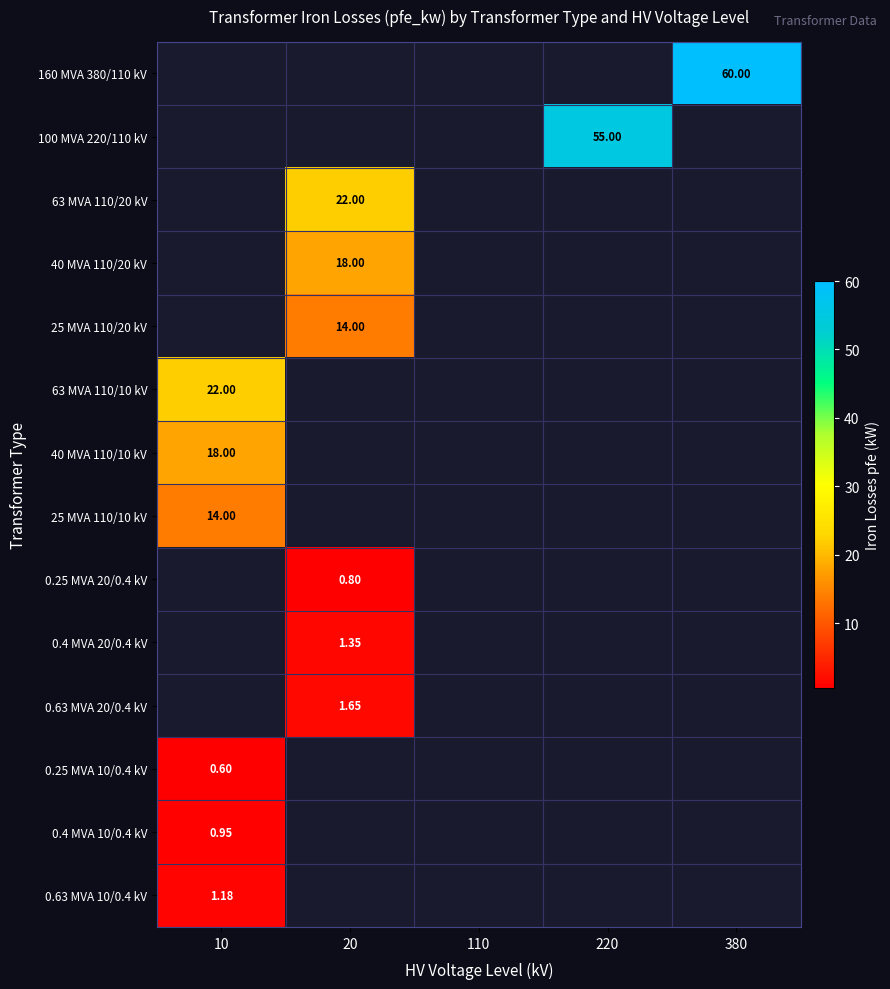

How many series are shown in this chart?

14